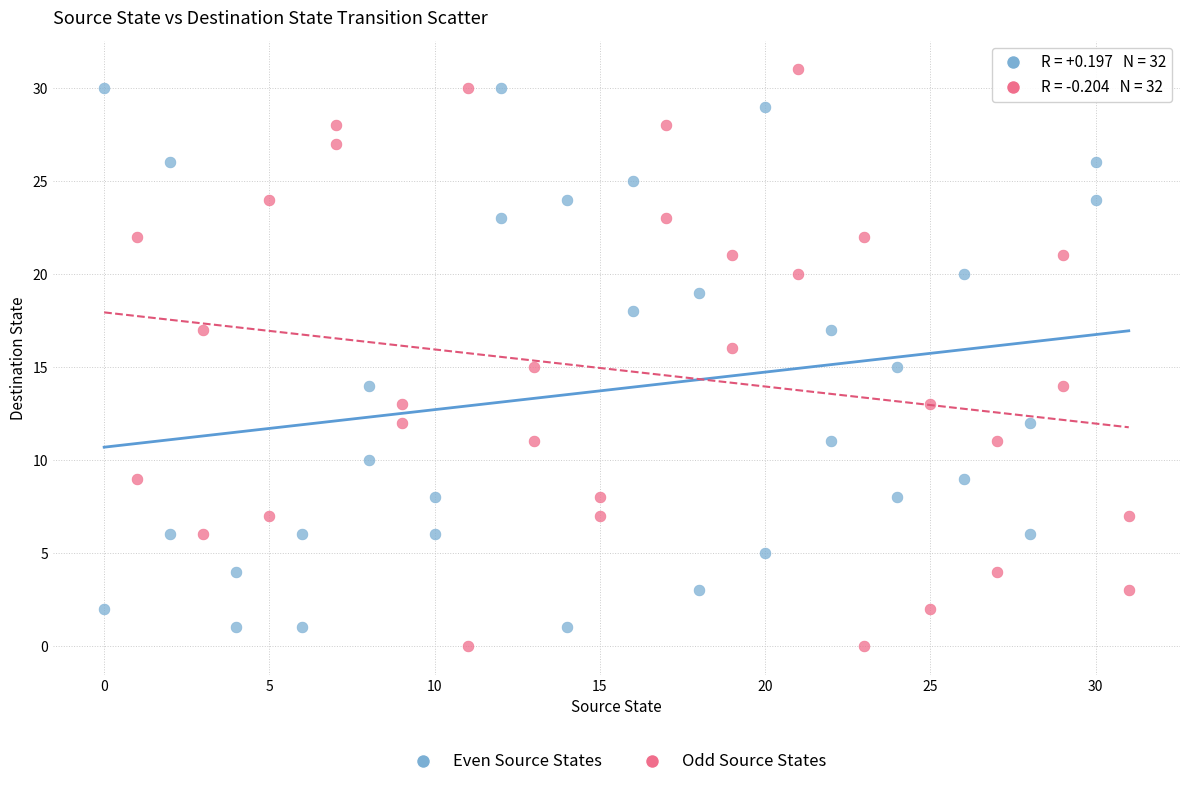

Which series reaches the minimum Y coordinate?

Odd Source States